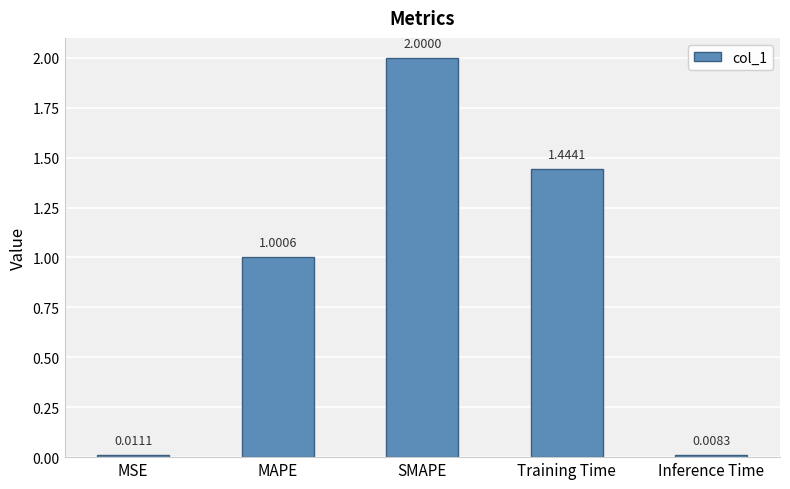

What is the difference between the values at SMAPE and Inference Time?

2.0